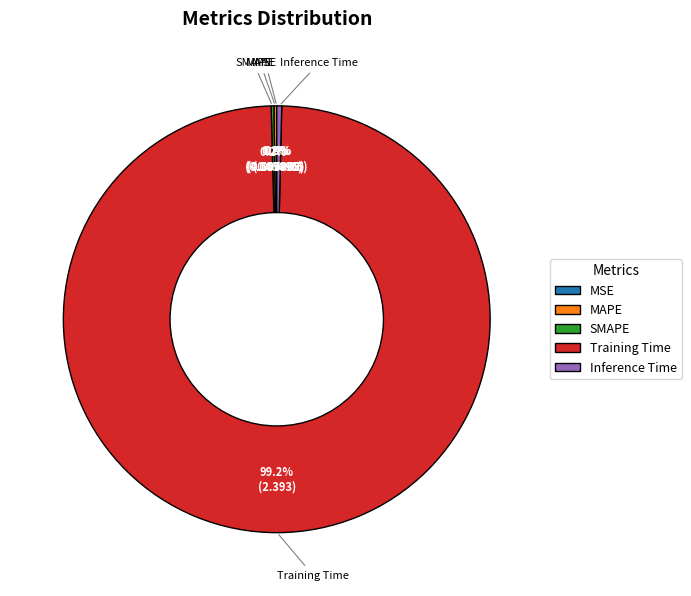

How much of the chart is everything except Training Time?

0.8%